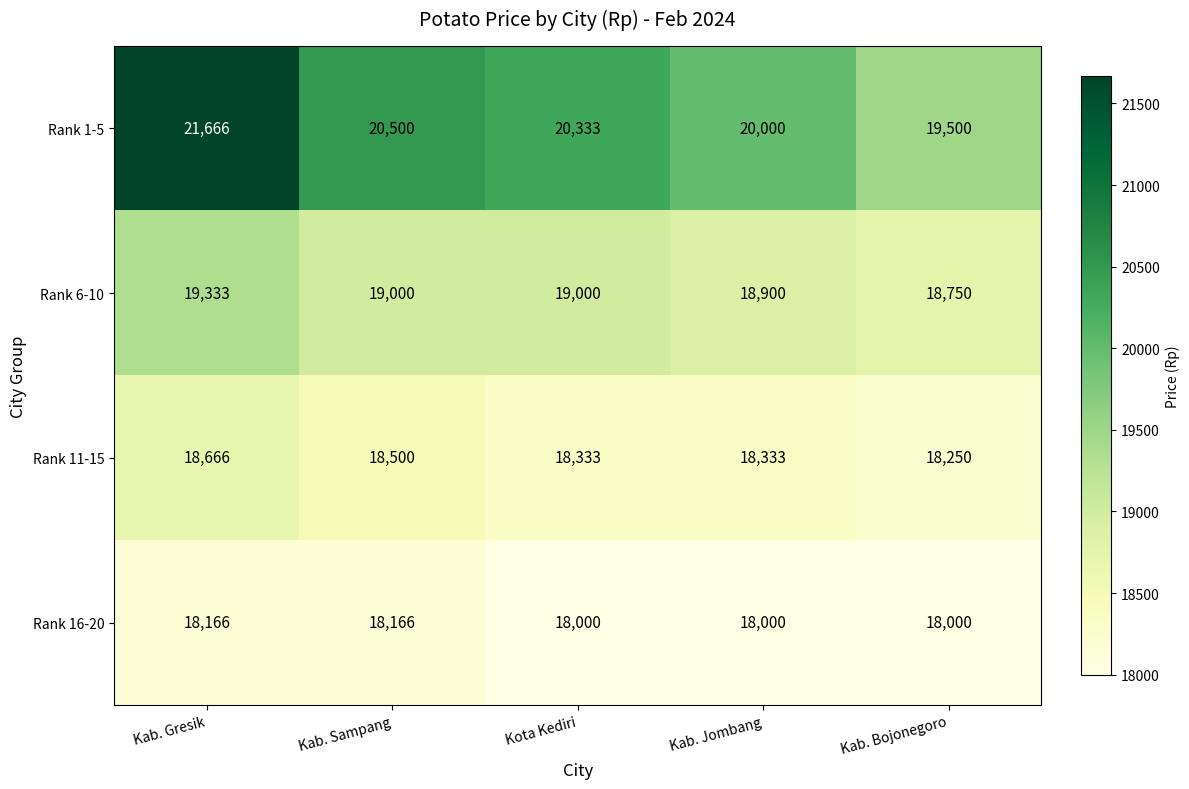

Rank the series by their maximum value, from highest to lowest.

Rank 1-5, Rank 6-10, Rank 11-15, Rank 16-20